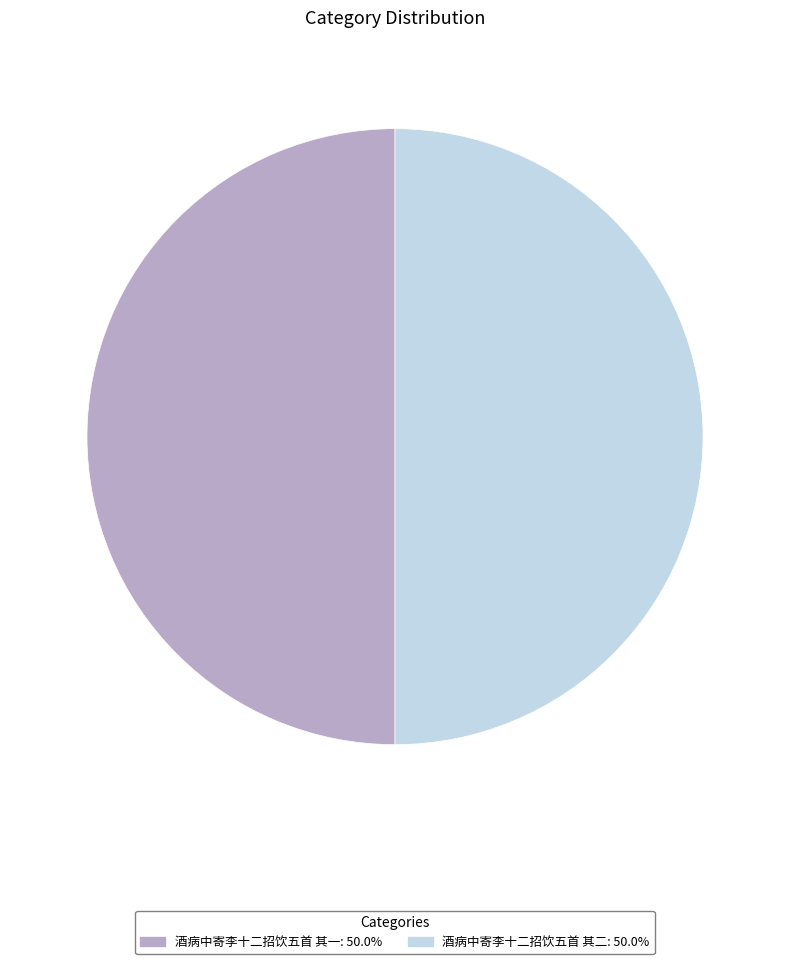

Do 酒病中寄李十二招饮五首 其二 and 酒病中寄李十二招饮五首 其一 together represent more than half of the pie?

Yes